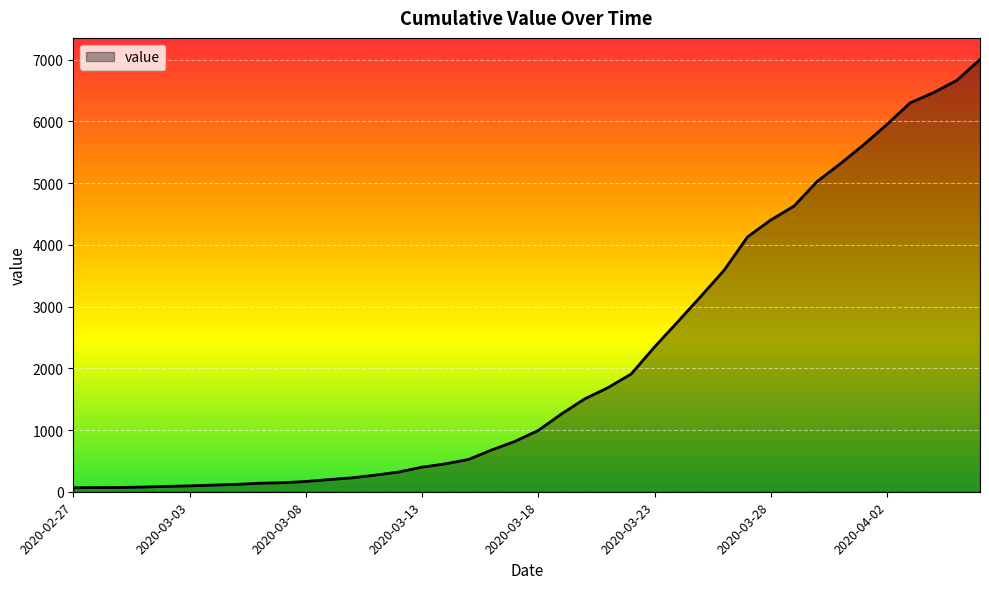

What is the difference between the maximum and minimum values?

6939